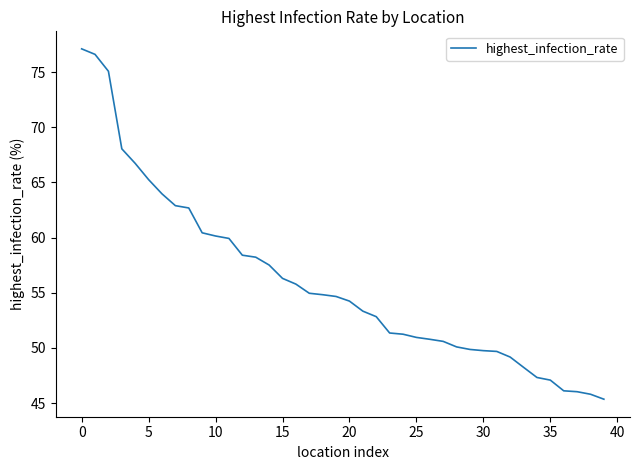

What is the minimum value shown in the chart?

45.4